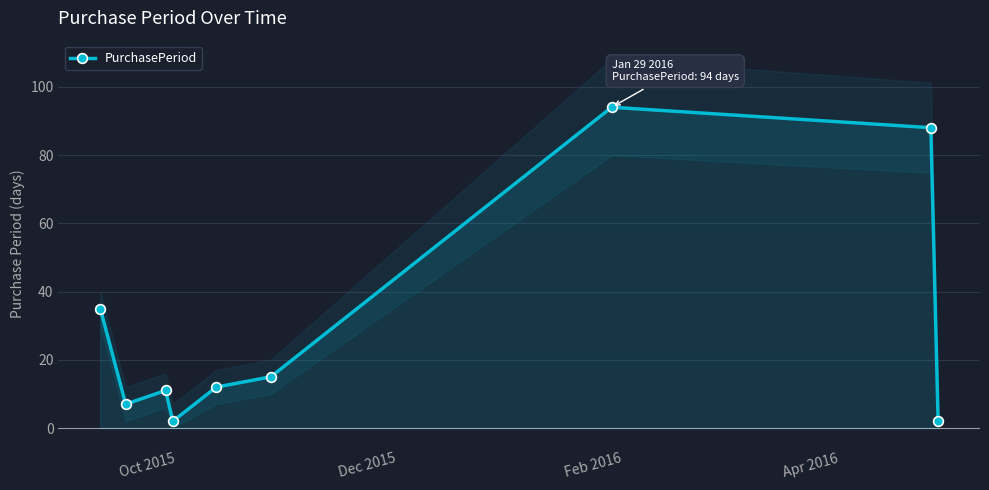

What is the difference between the second highest and second lowest values?

86